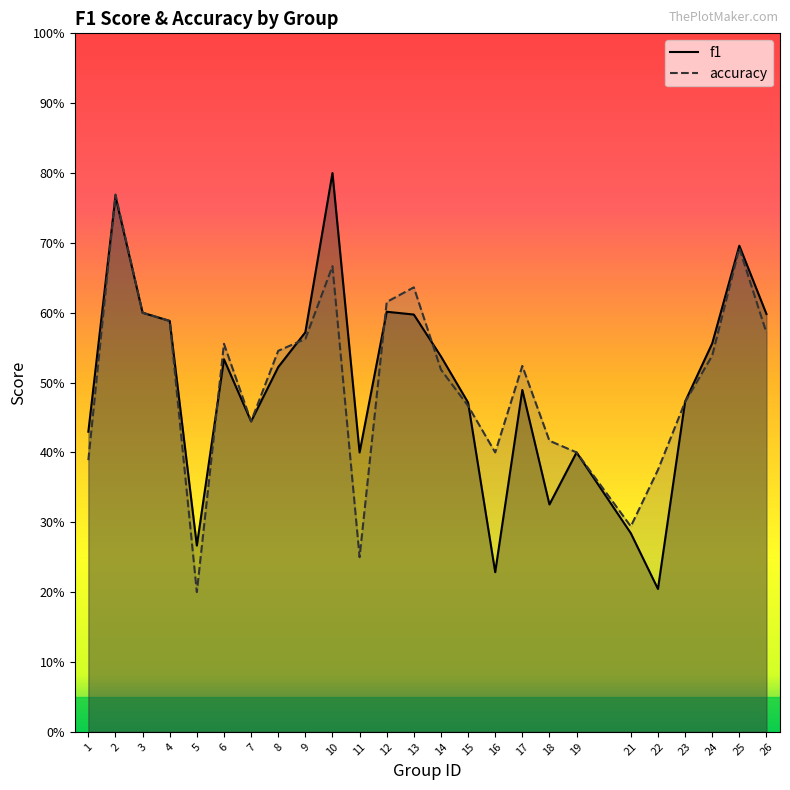

In f1, how many points are lower than both neighbors (excluding endpoints)?

6